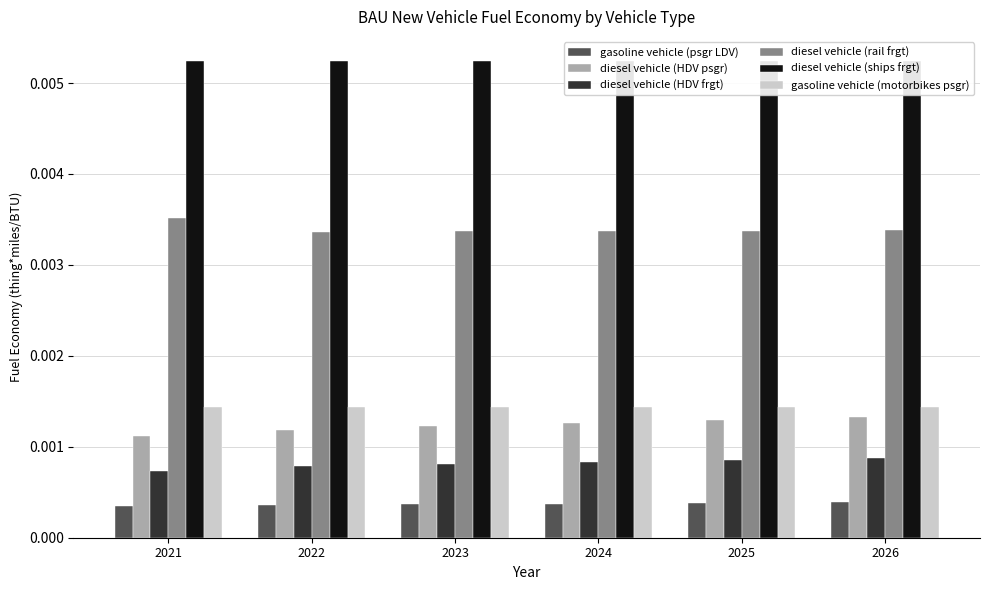

Rank the series by their maximum value, from lowest to highest.

gasoline vehicle (psgr LDV), diesel vehicle (HDV frgt), diesel vehicle (HDV psgr), gasoline vehicle (motorbikes psgr), diesel vehicle (rail frgt), diesel vehicle (ships frgt)